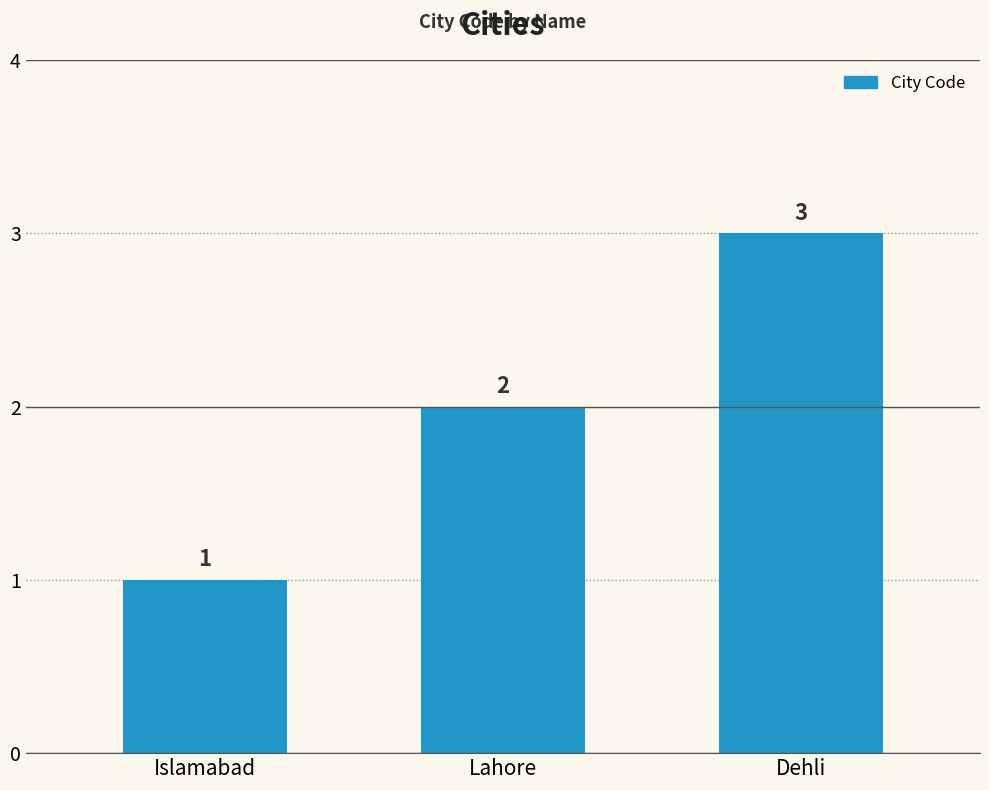

Reading left to right, list all the values displayed in this chart.

1	2	3